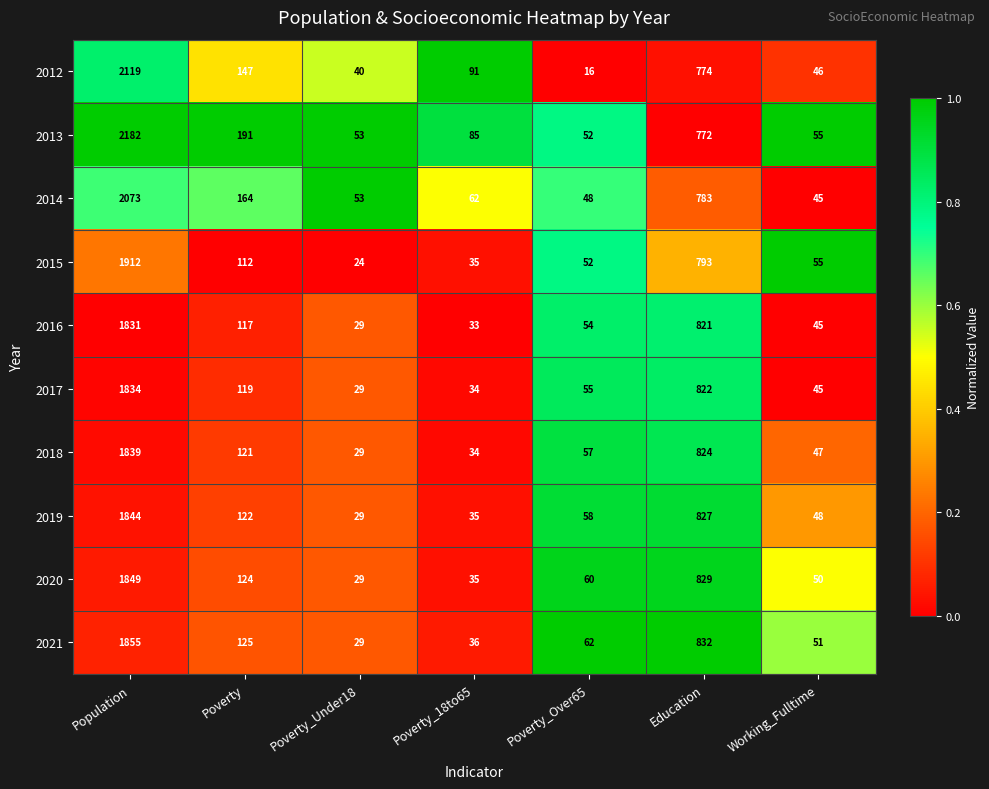

What is the sum of all 2021 values?

2990